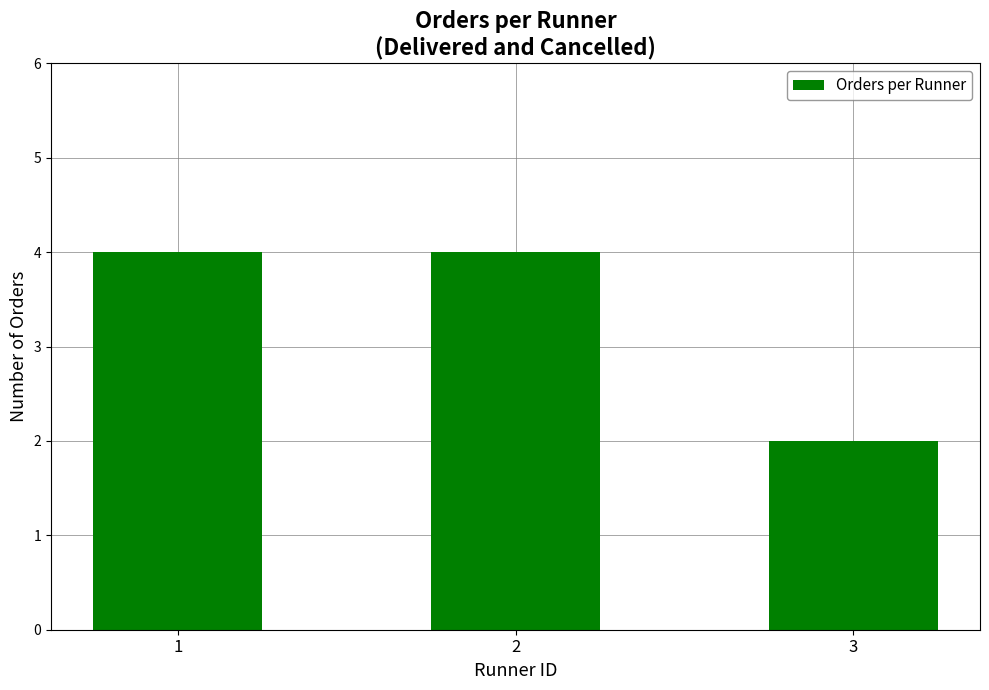

How many data points are less than 4?

1